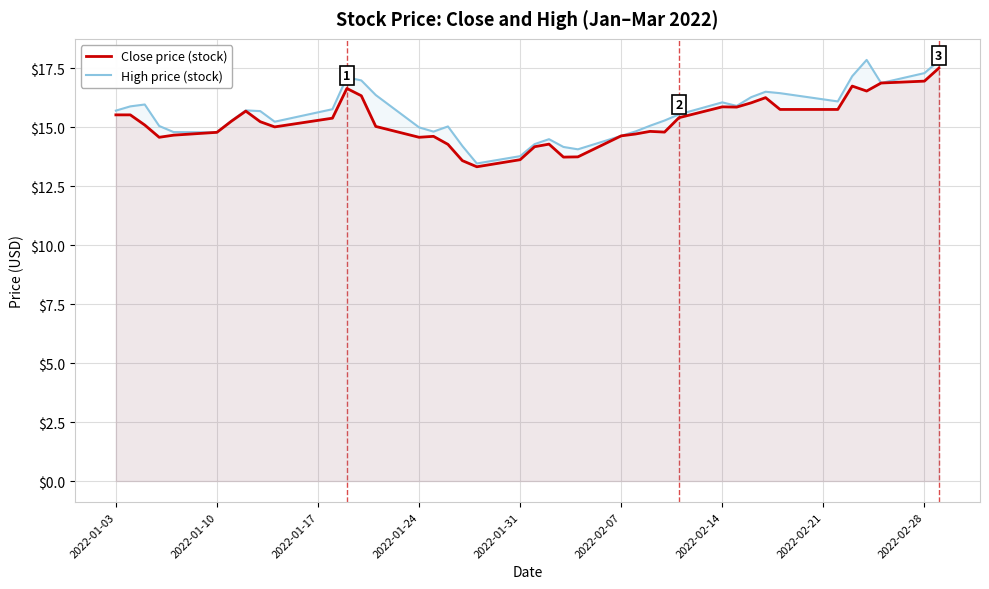

Is it true that High price (stock) equals 13.8 at 2022-01-31?

True